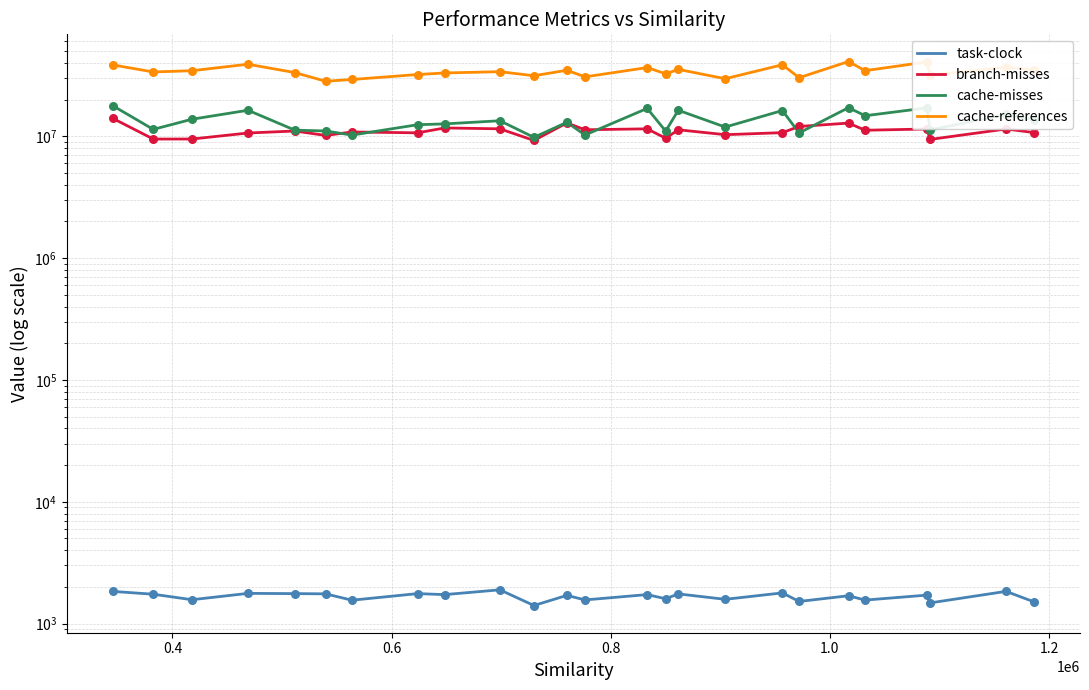

What are all the series names shown in the legend?

task-clock, branch-misses, cache-misses, cache-references